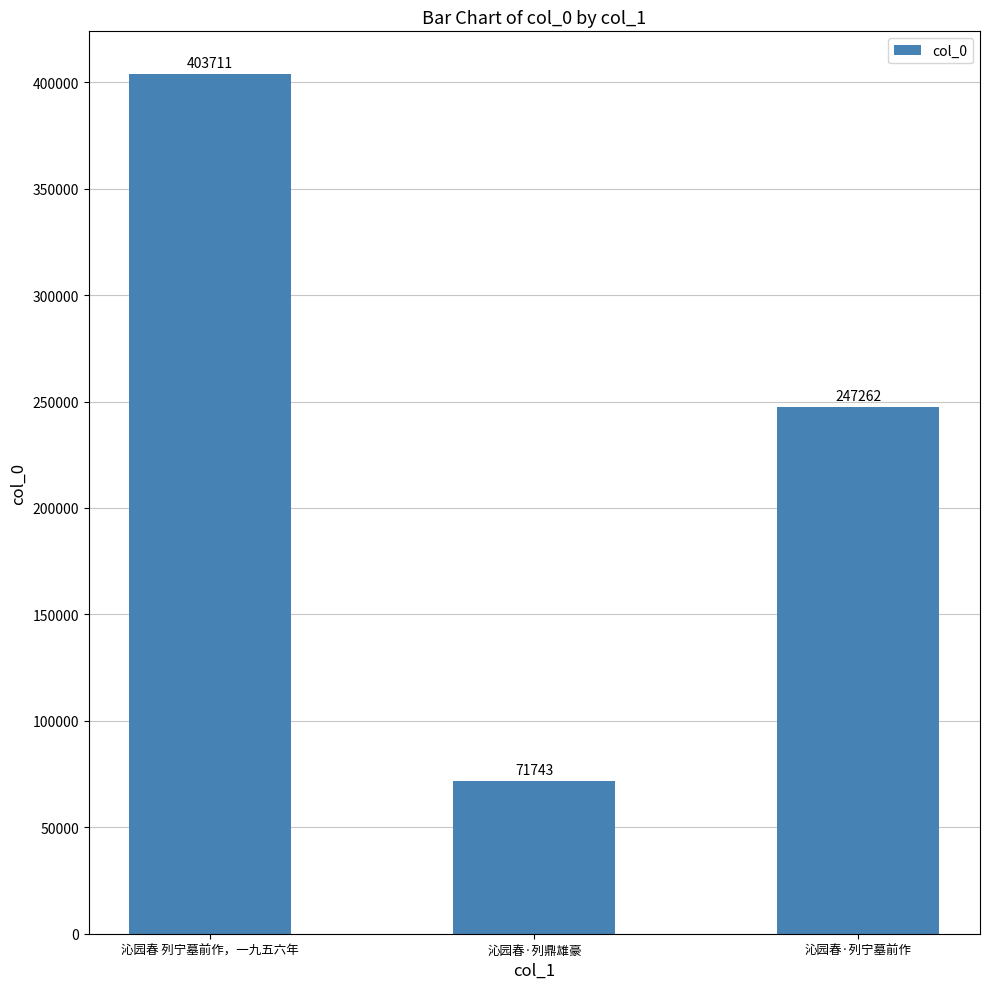

Which category has the lowest value across all series?

沁园春·列鼎雄豪